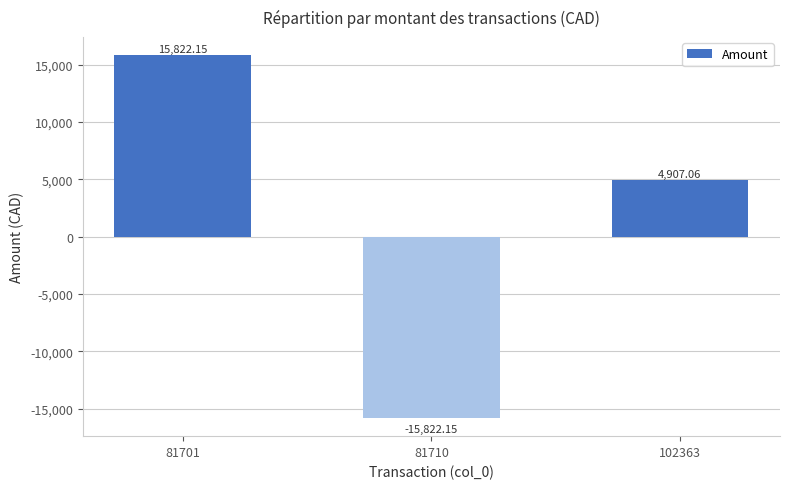

What is the difference between the maximum and minimum values?

31644.3